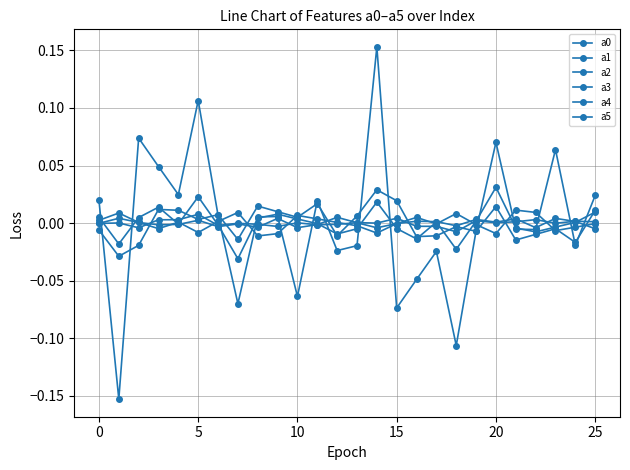

Is this an area chart (filled region under the line)?

No